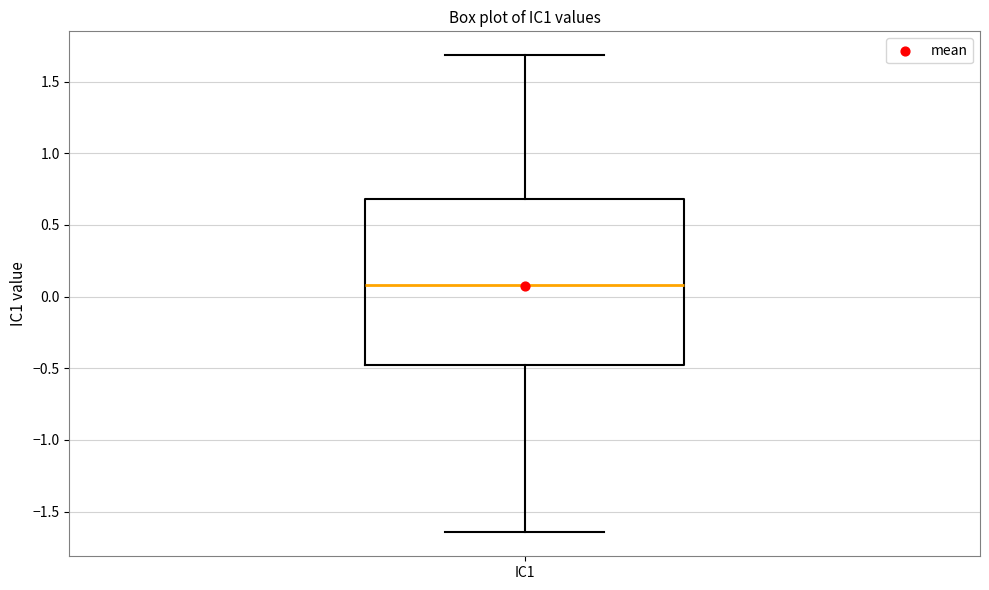

Where is the lower edge of the box for IC1 on the y-axis? The values are not printed on the chart, so give them approximately, as read against the axis.

-0.50